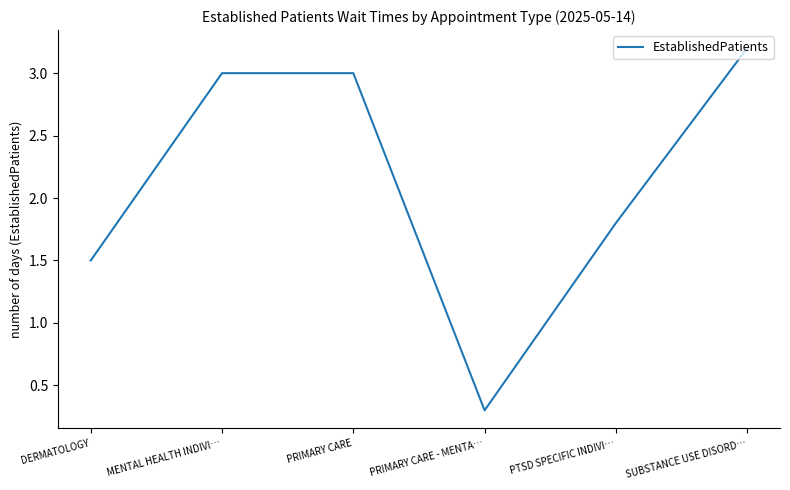

True or false: there are more than 1 points higher than both neighbors.

False